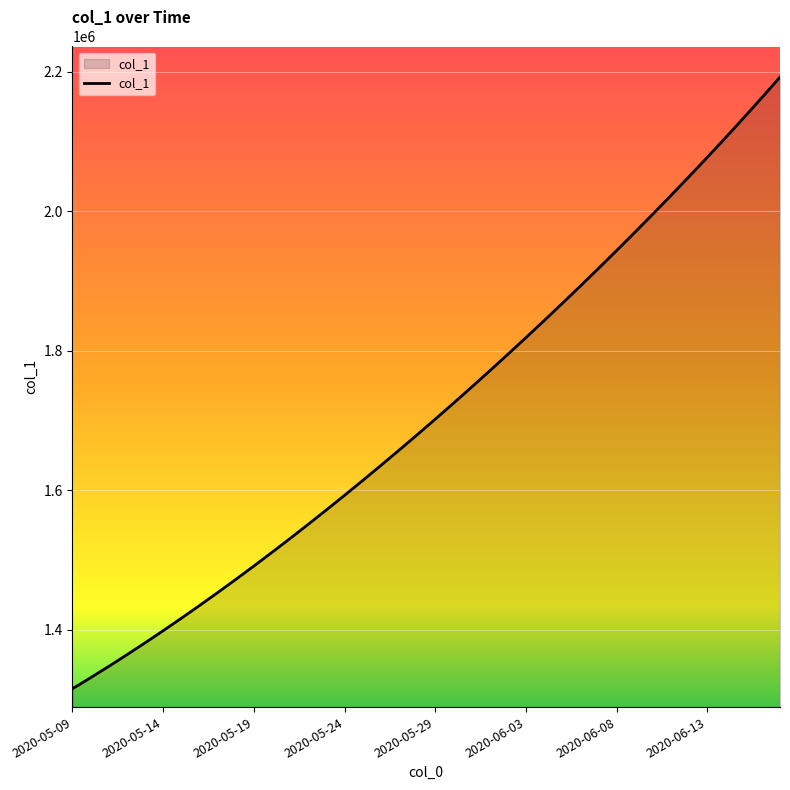

What is the minimum value shown in the chart?

1315099.0